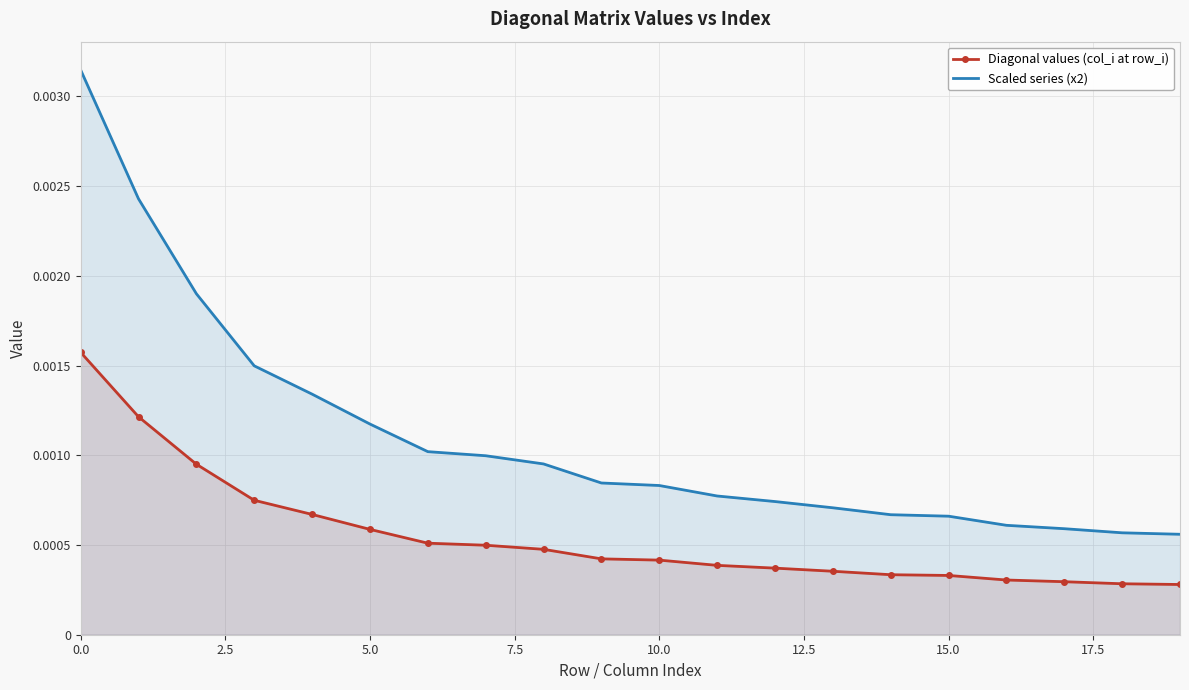

What are all the series names shown in the legend?

Diagonal values (col_i at row_i), Scaled series (x2)